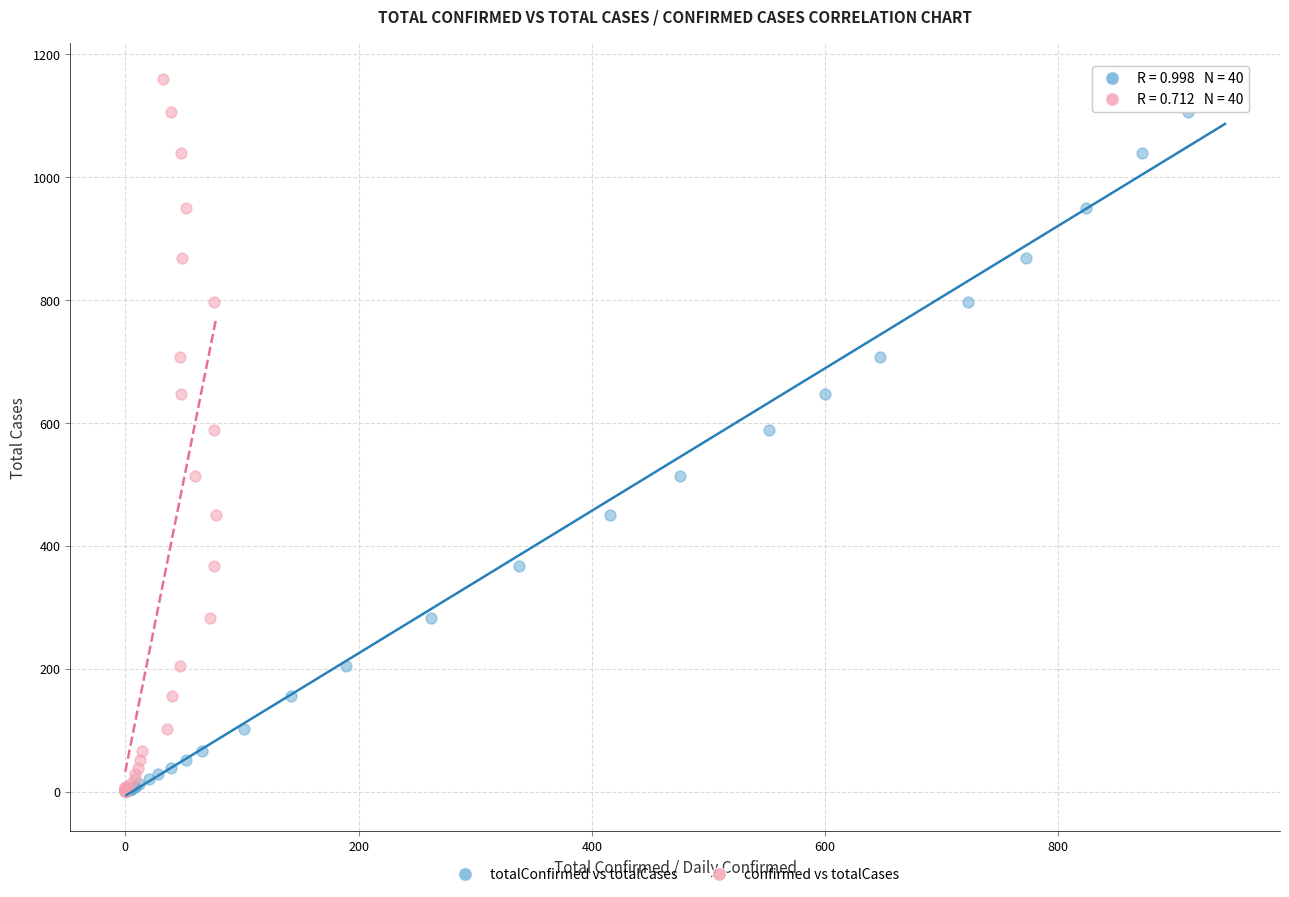

What are all the series names shown in the legend?

totalConfirmed vs totalCases, confirmed vs totalCases